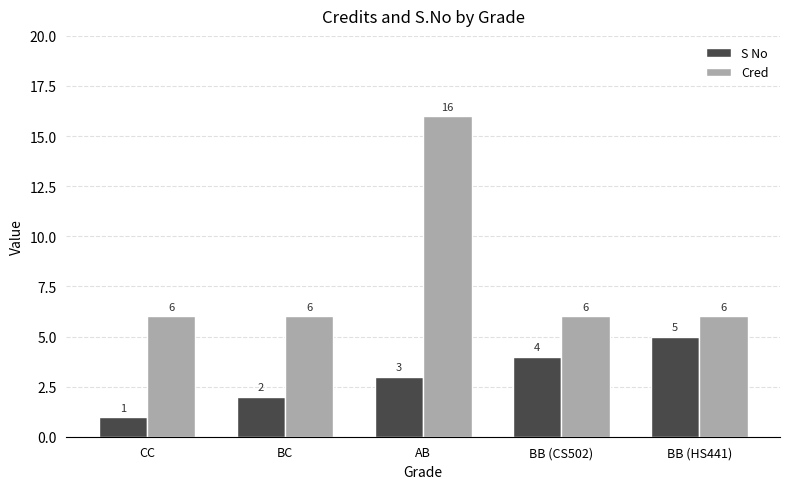

Reading left to right, list all the values displayed in this chart.

S No: 1	2	3	4	5
Cred: 6	6	16	6	6